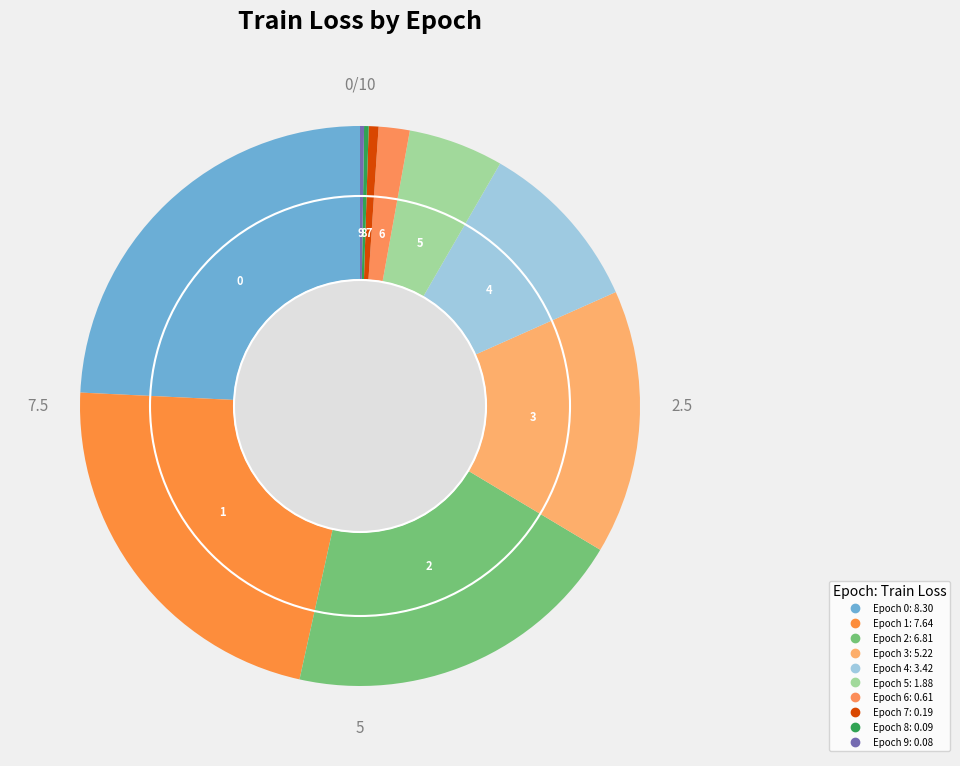

How many slices are in this pie chart?

10